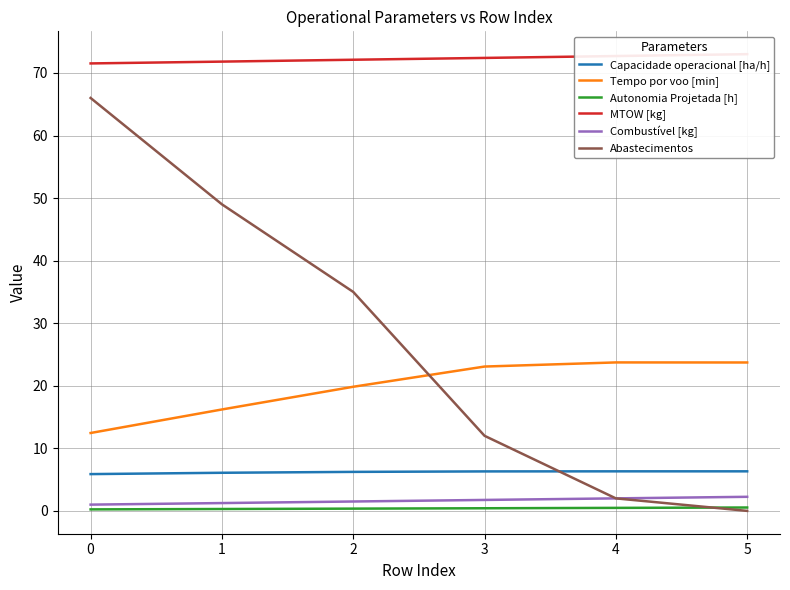

True or false: Capacidade operacional [ha/h] has a value of 3.2 at 4.

False